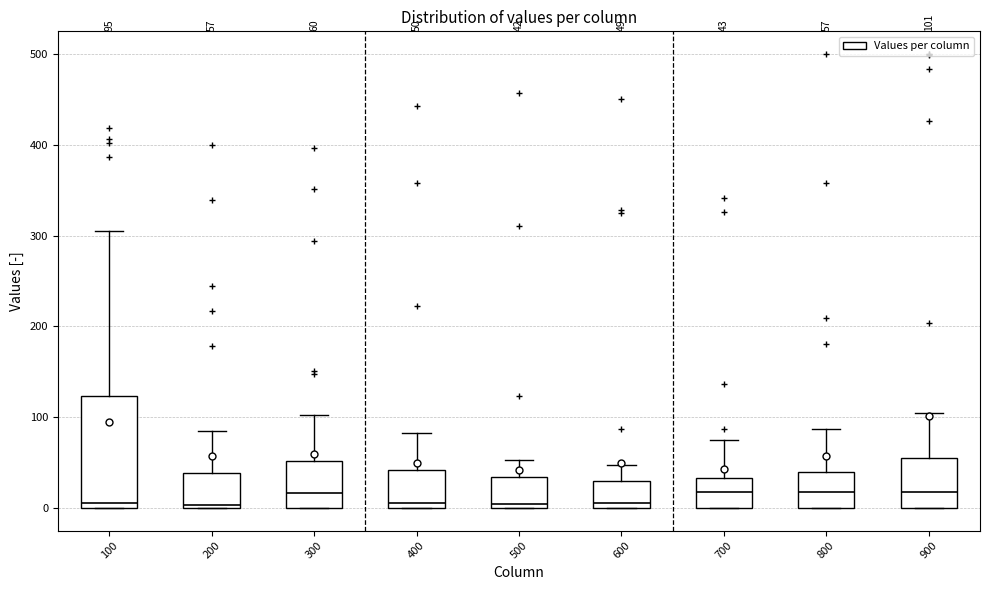

Comparing the boxes themselves (not the whiskers), which one is the tallest?

100